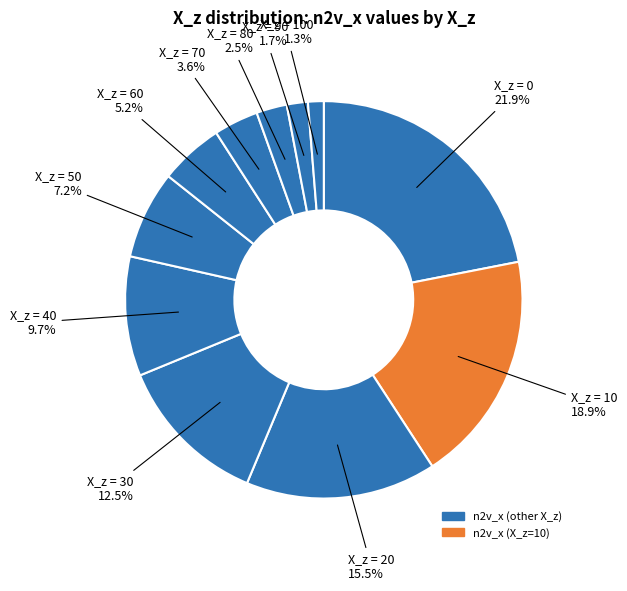

How many segments does this pie chart have?

11